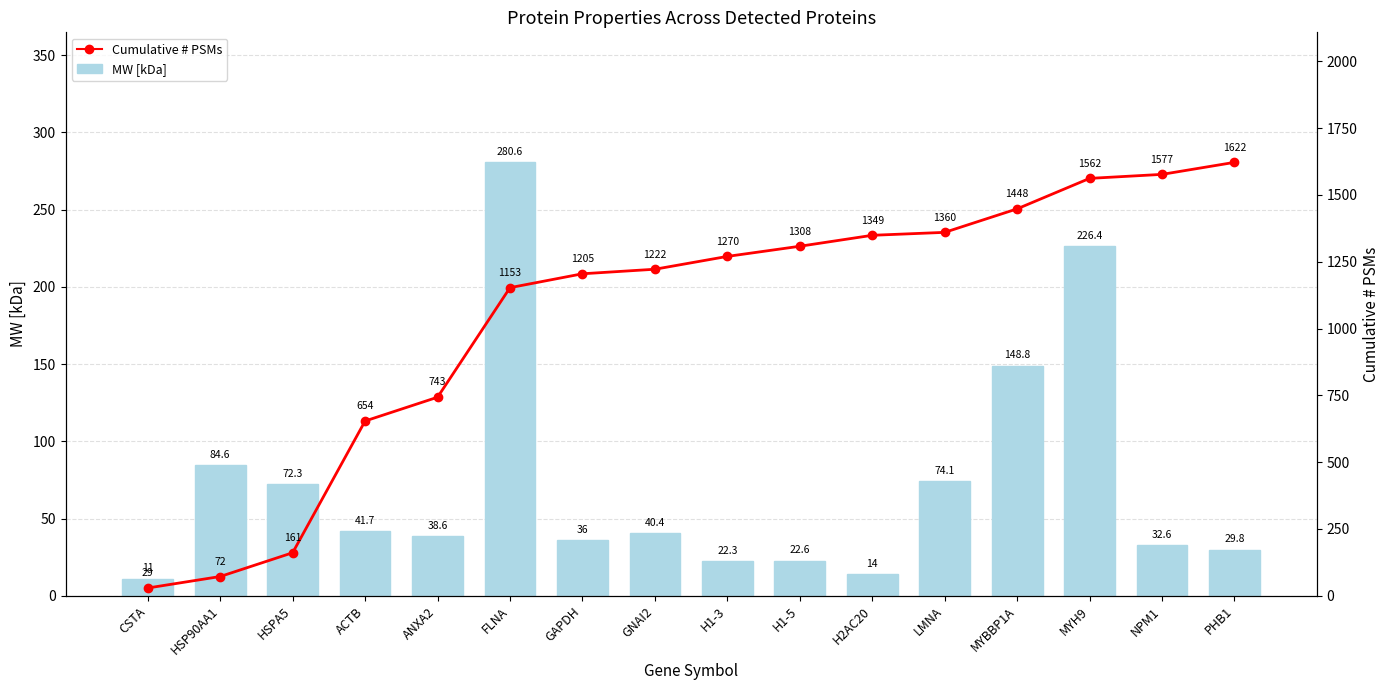

How many data points in MW [kDa] are above 40?

8